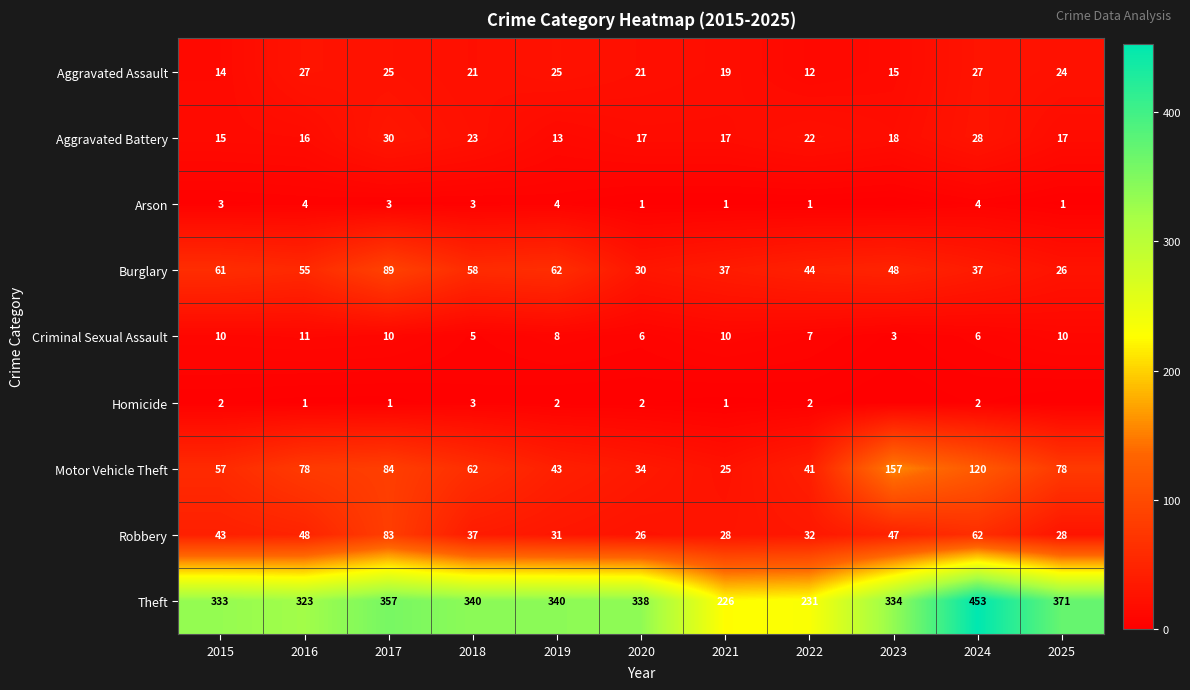

At 2017, list the series in order from smallest to largest.

Homicide, Arson, Criminal Sexual Assault, Aggravated Assault, Aggravated Battery, Robbery, Motor Vehicle Theft, Burglary, Theft